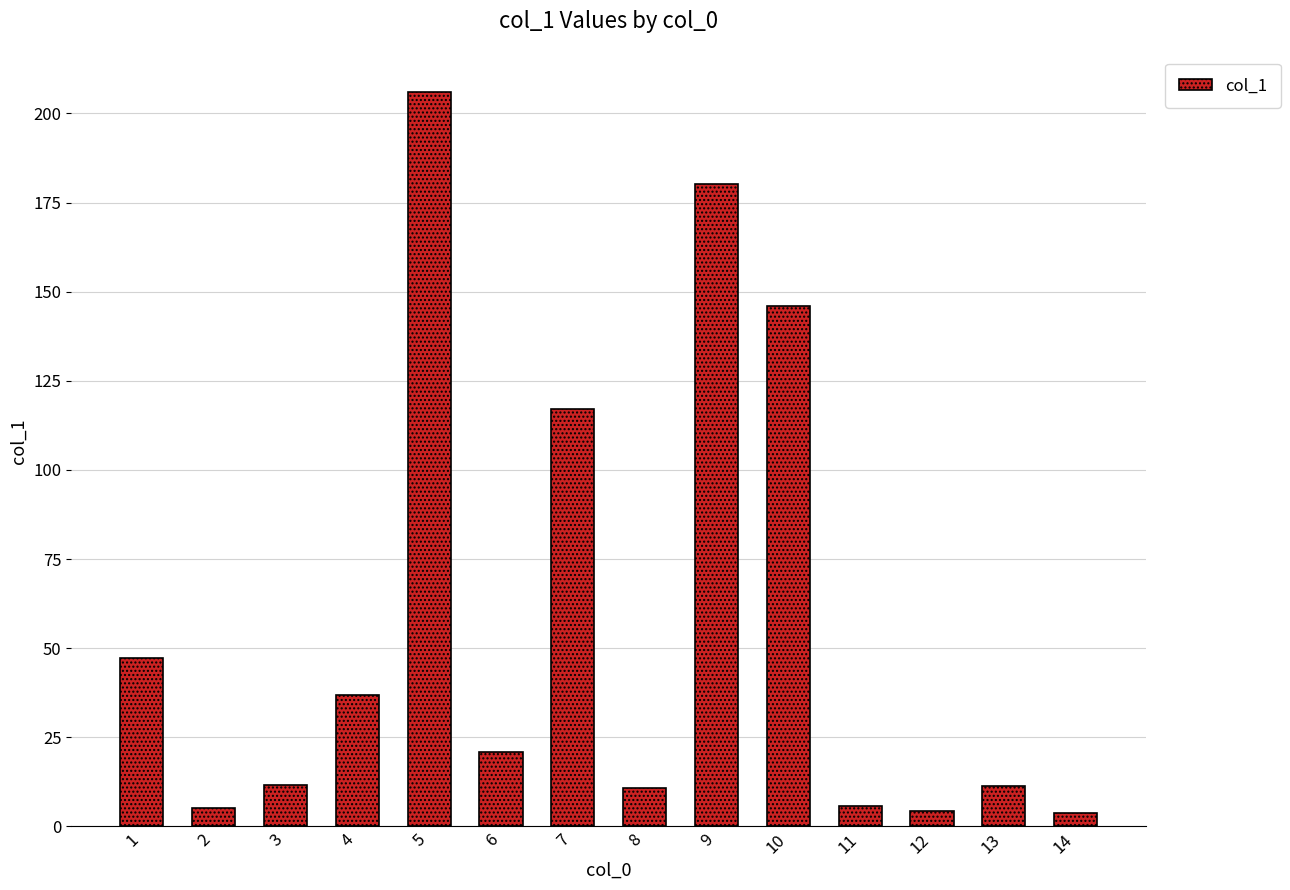

Is it true that the value at 9 is 180.2?

True